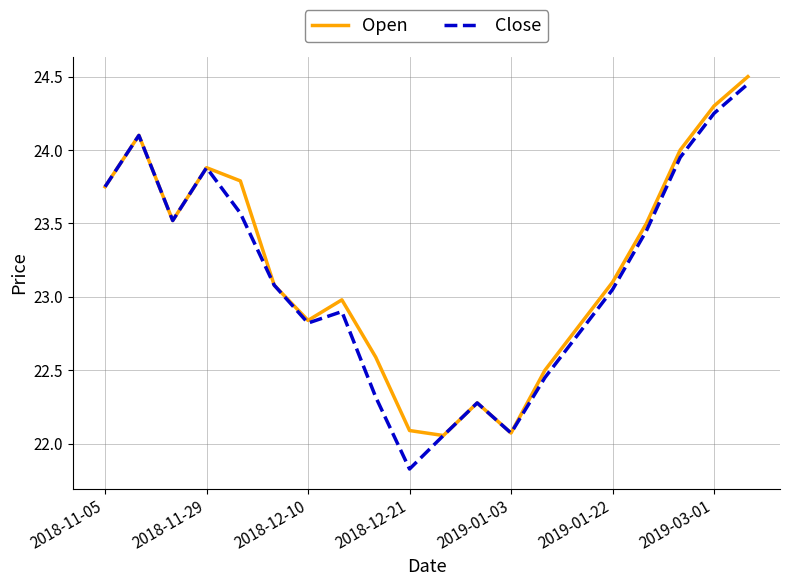

What is the highest value of the Open series?

24.5